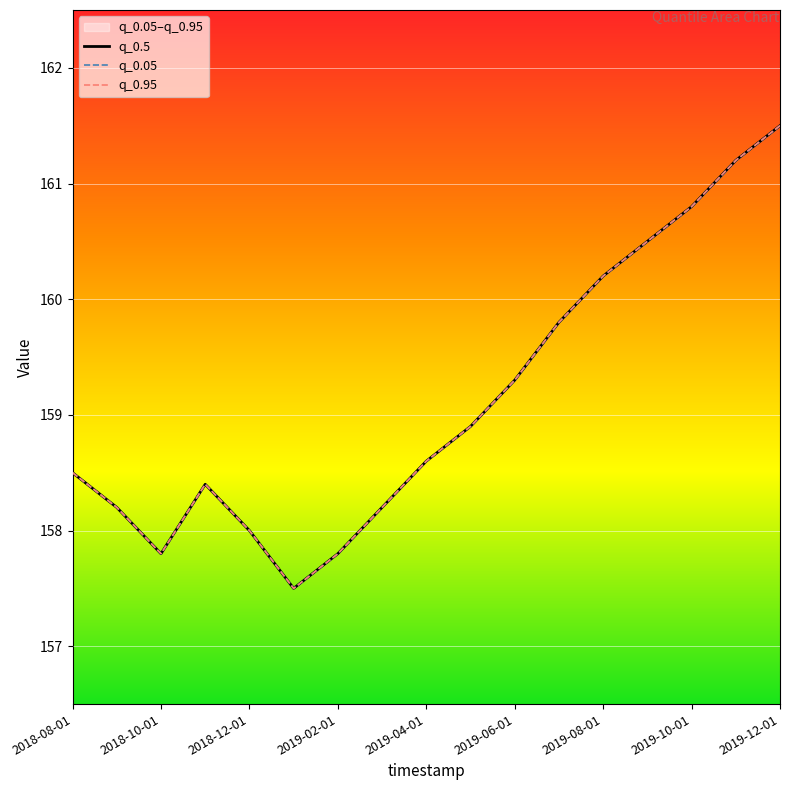

Rank the series by their maximum value, from lowest to highest.

q_0.05, q_0.95, q_0.5